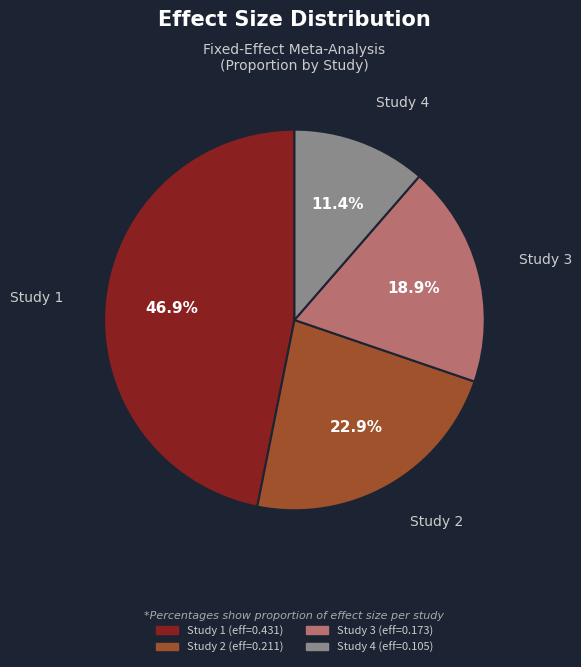

Is there a majority slice in this chart?

No